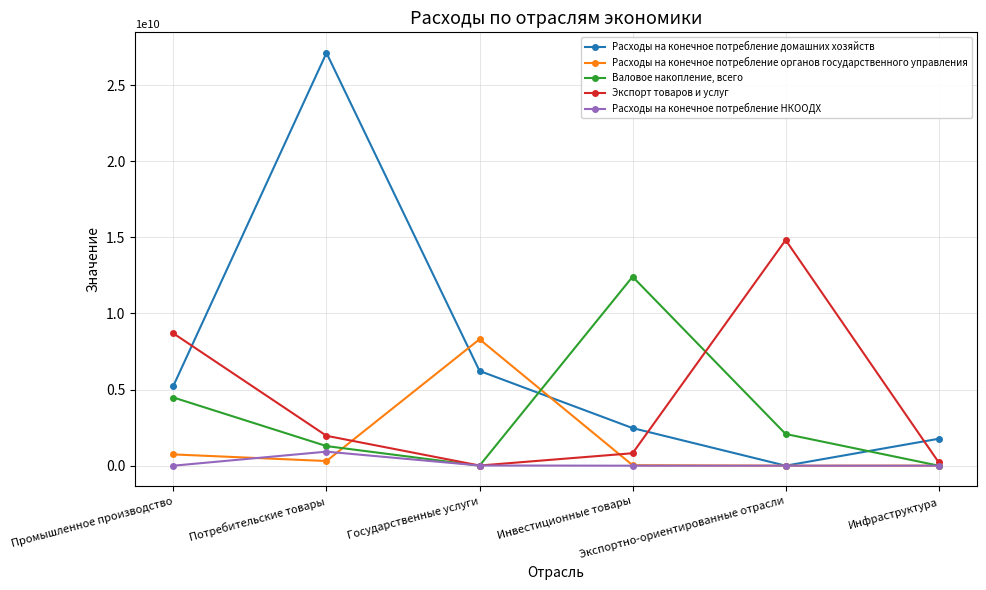

How many data points does each series have?

6